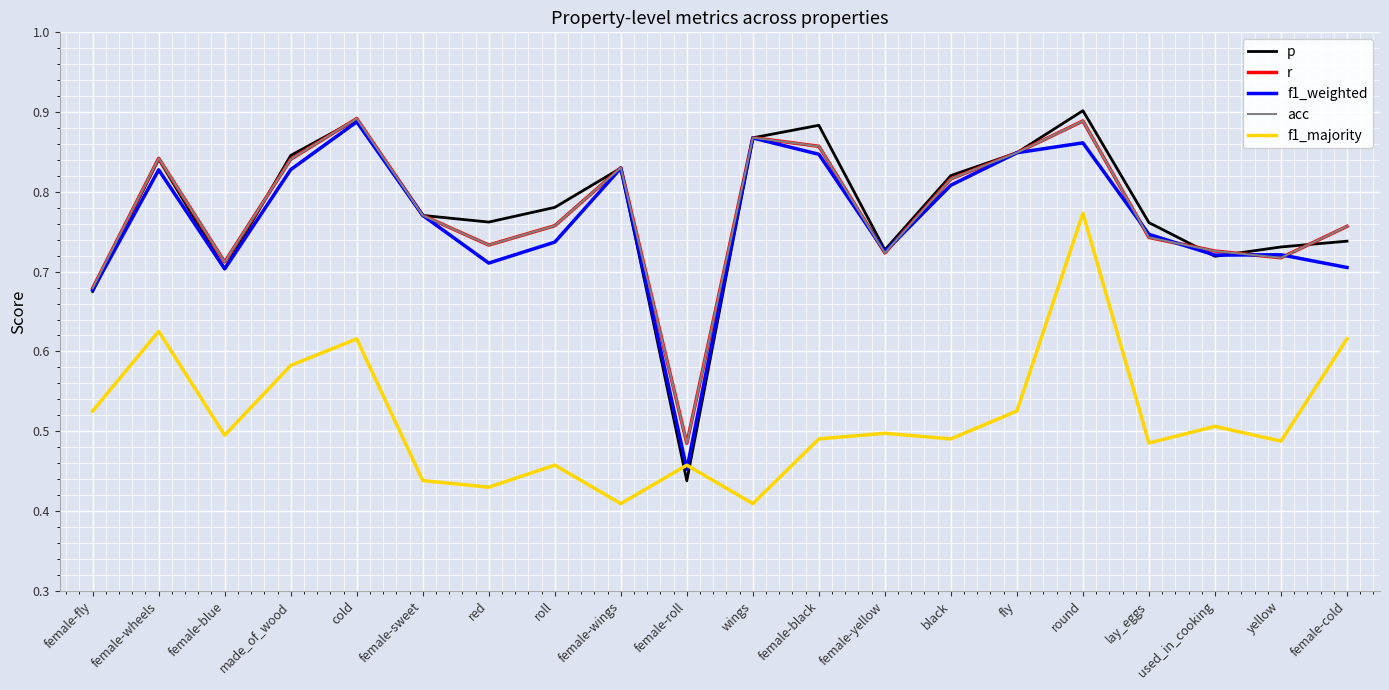

What is the difference between the maximum and second lowest values in the r series?

0.2